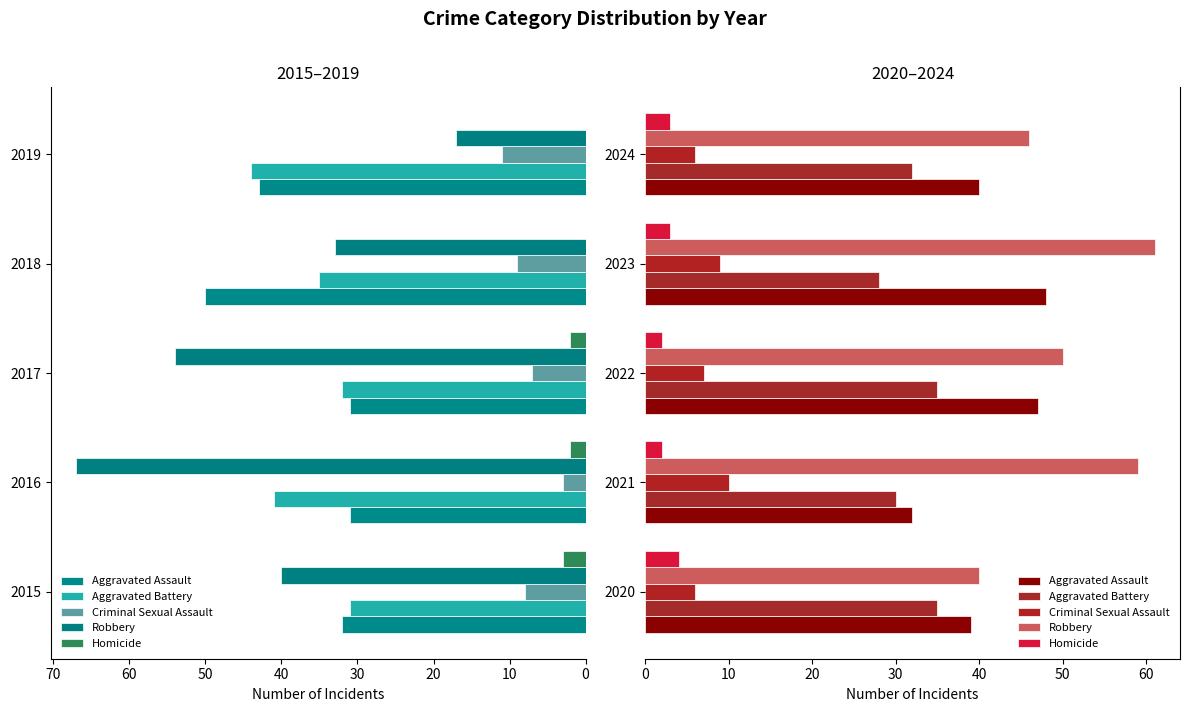

How many bars are there in each group?

5